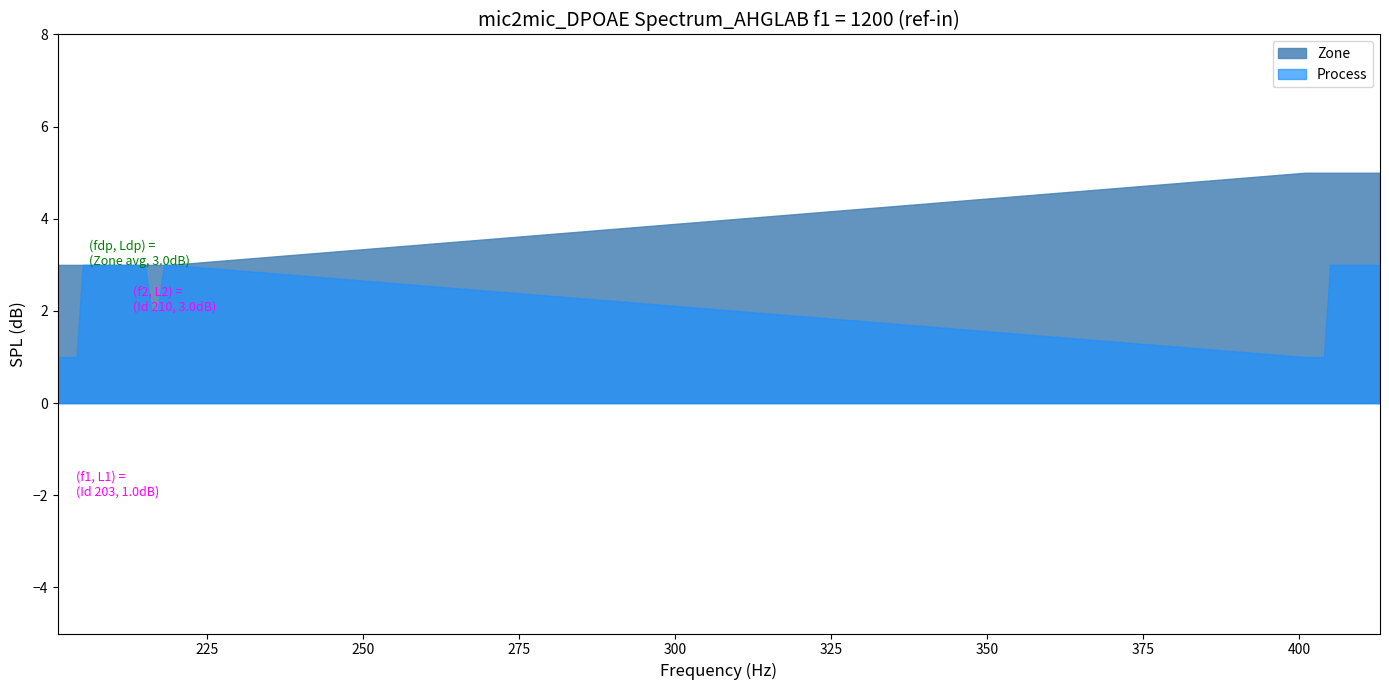

Rank the series by their average value, from highest to lowest.

Zone, Process